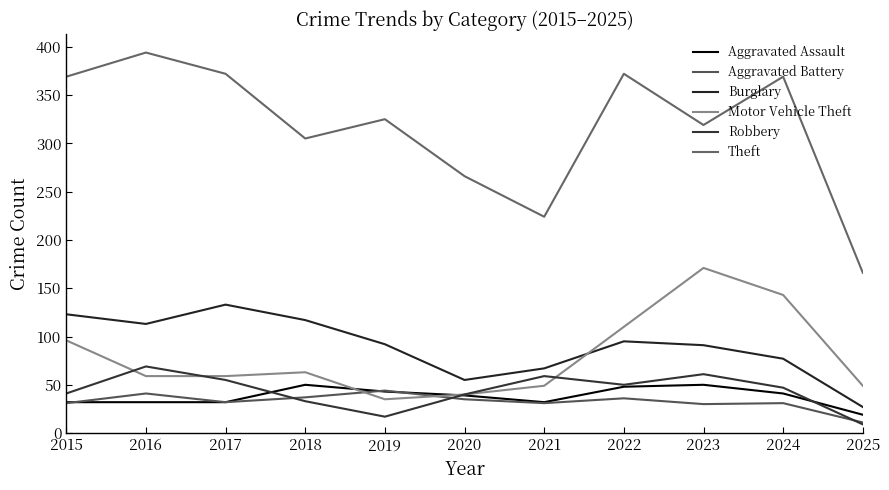

Which series has the largest range (max minus min)?

Theft